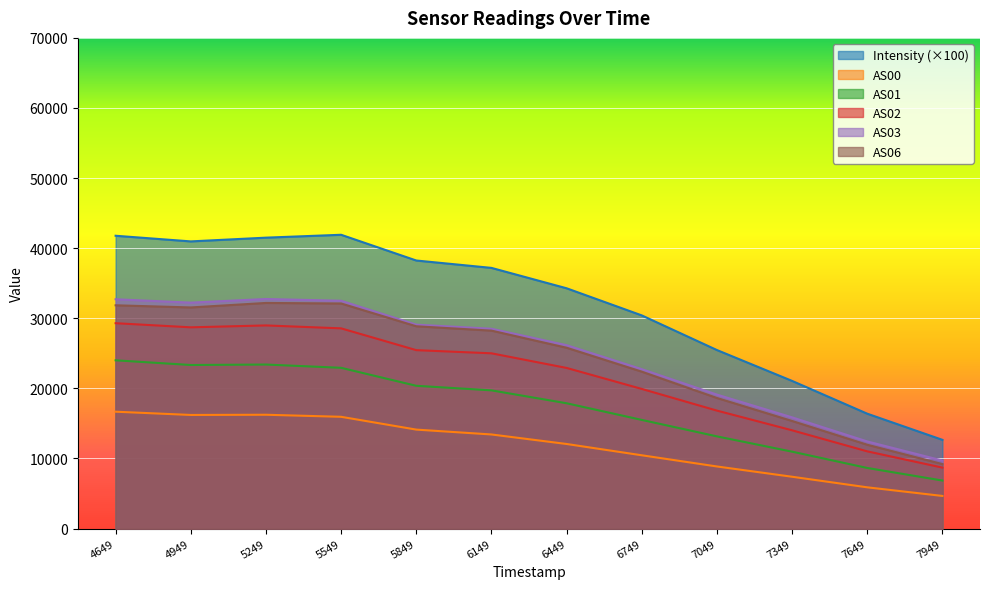

Which series has the largest total across all categories?

Intensity (×100)